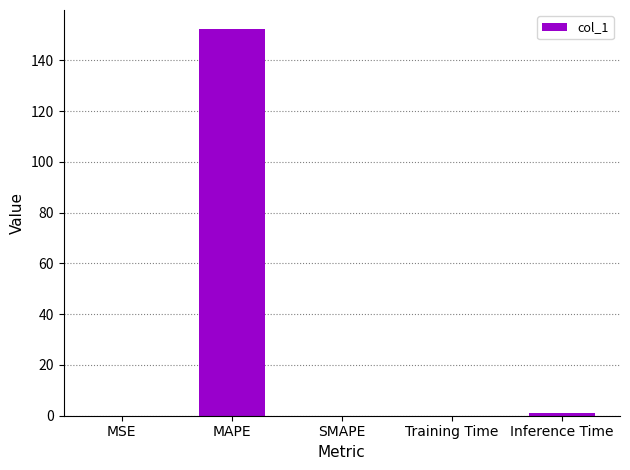

What is the average value?

30.7